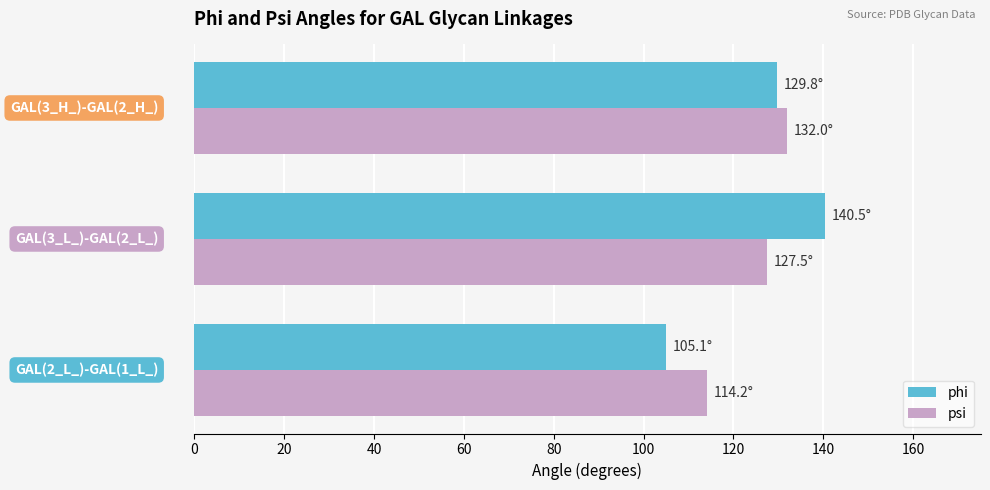

What is the difference between the maximum and minimum values in the psi series?

17.8